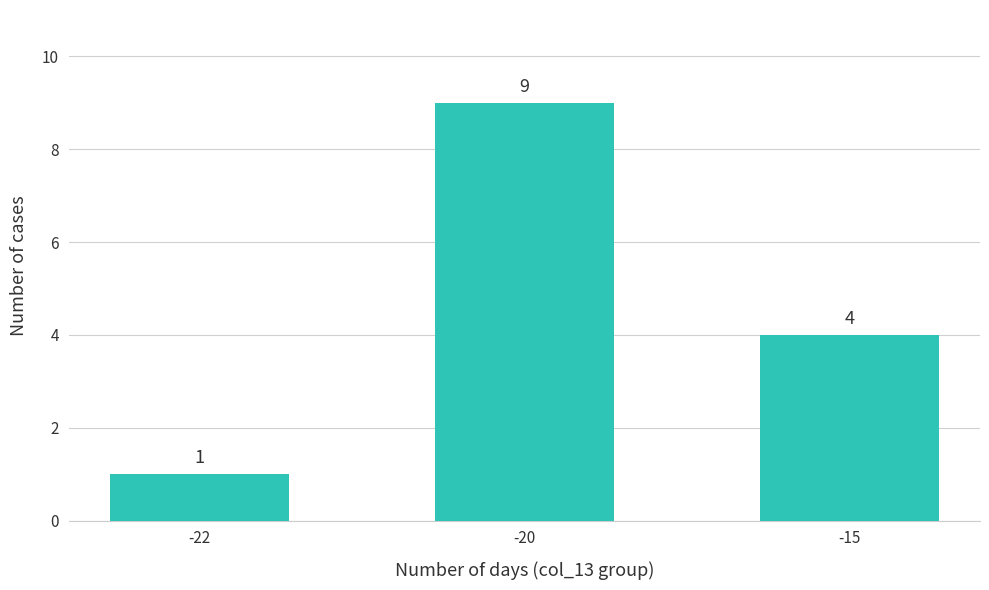

True or false: the data shows 14 at -20.

False